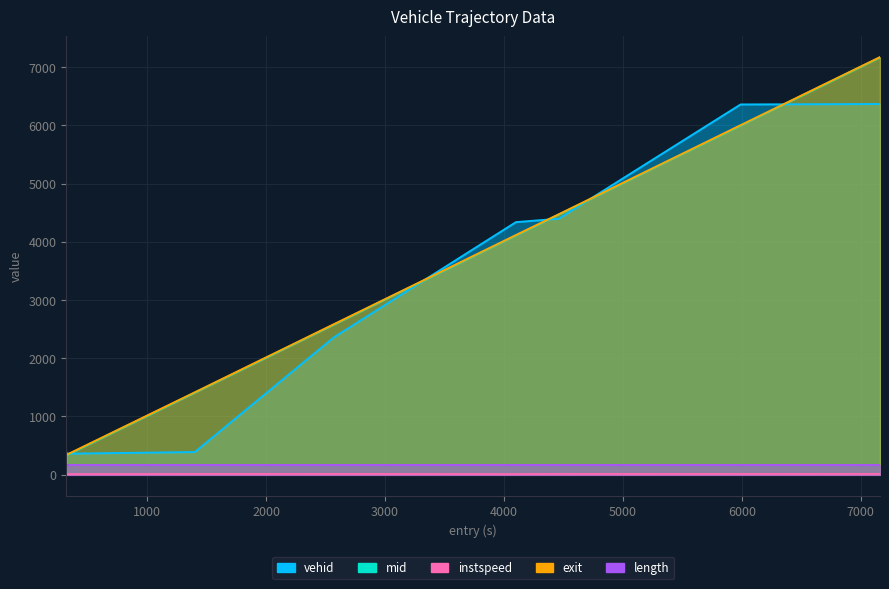

What is the difference between the instspeed values at 325.2577266635199 and 1400.722765025192?

2.6